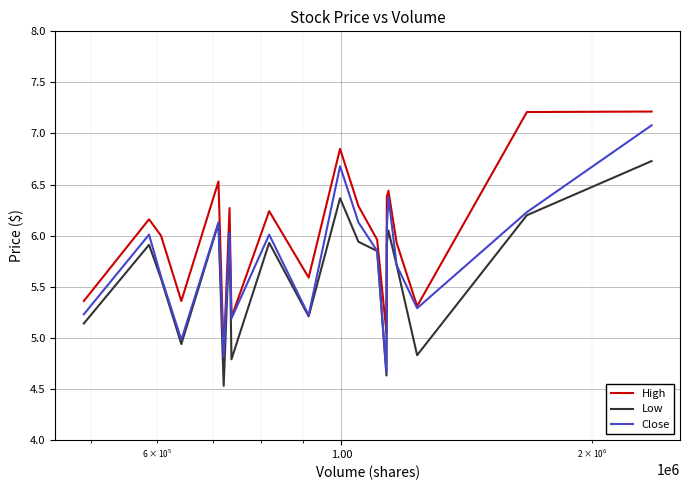

True or false: Low and High intersect in this chart.

False